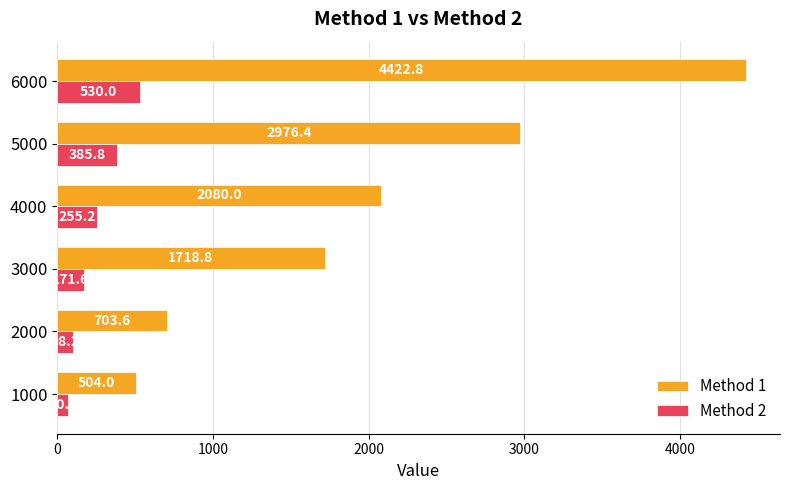

What is the difference between the maximum and minimum values in the Method 1 series?

3918.8